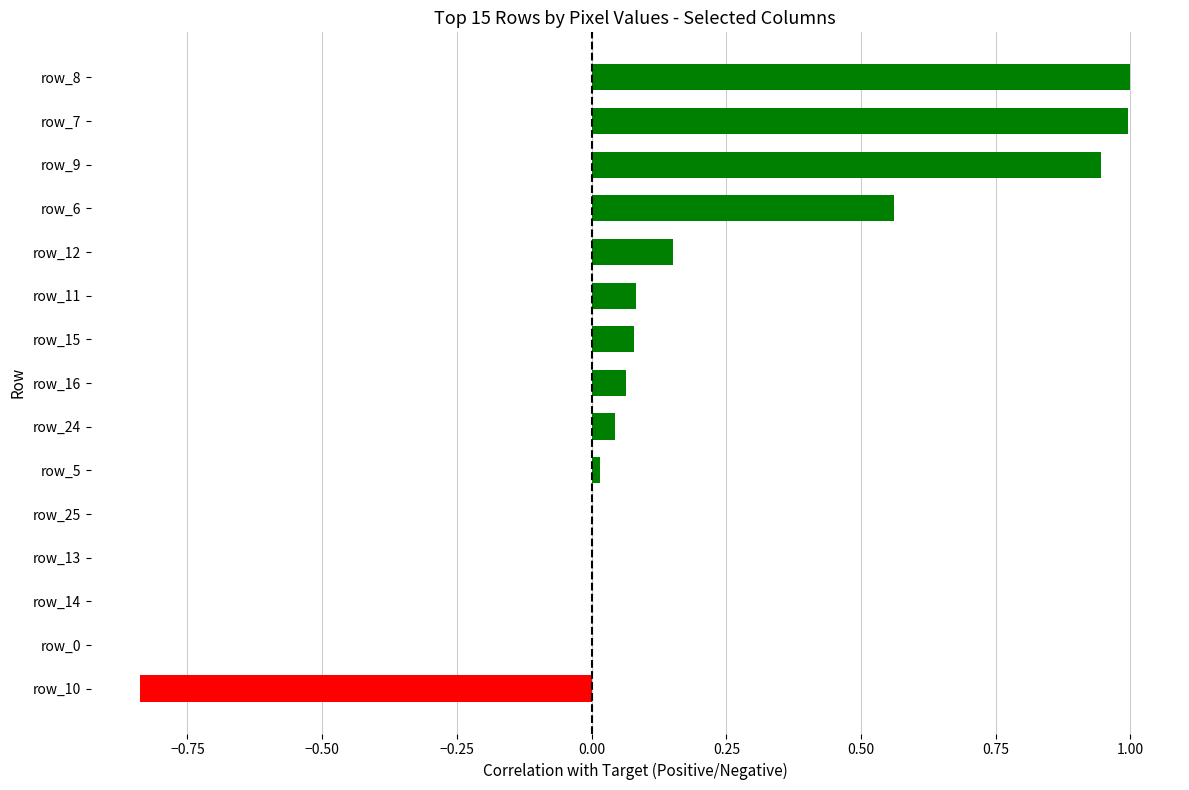

What is the greatest value displayed?

1.0